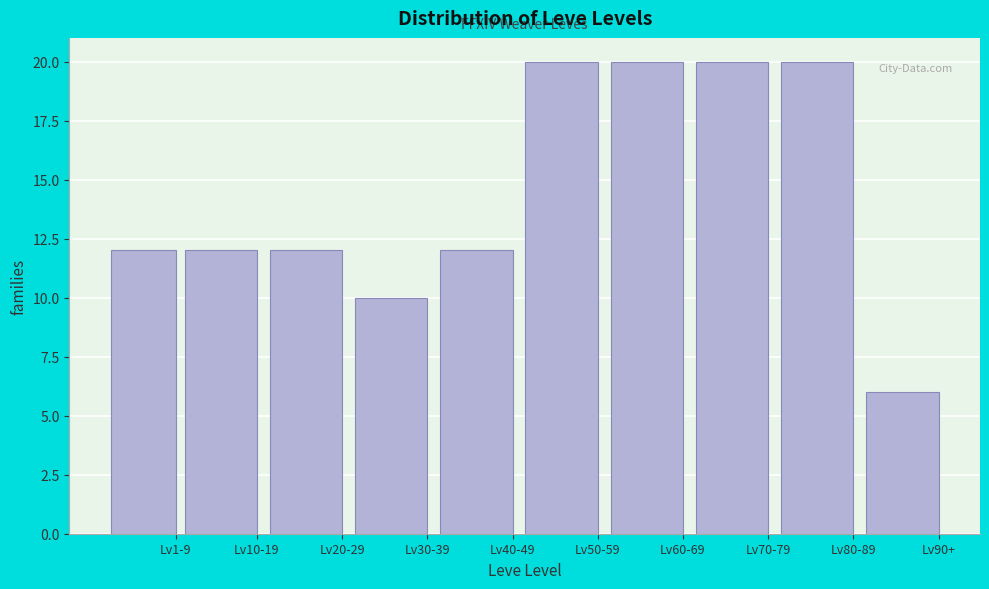

Reading left to right, list all the values displayed in this chart.

12	12	12	10	12	20	20	20	20	6